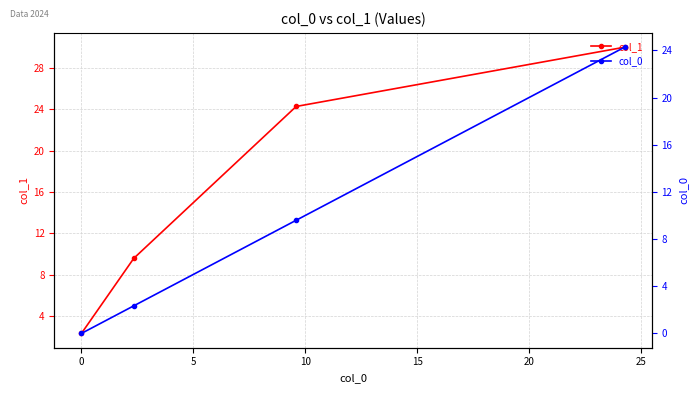

True or false: col_0 has more than 0 interior local peaks.

False